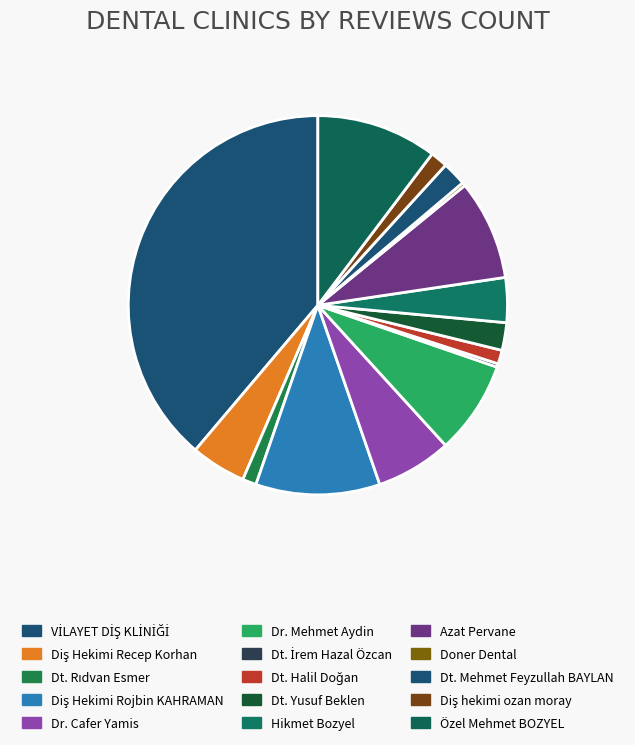

How many segments does this pie chart have?

15